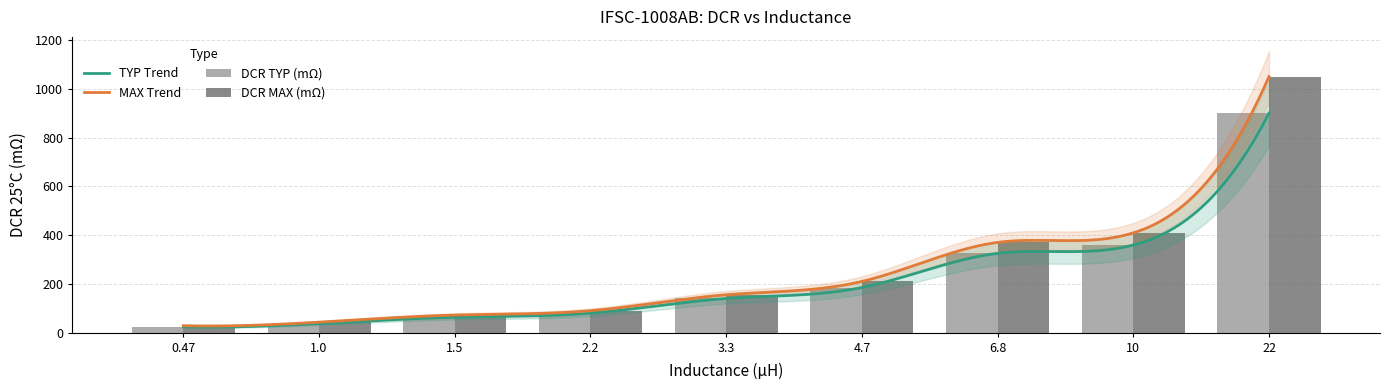

What position from the left is 10?

8